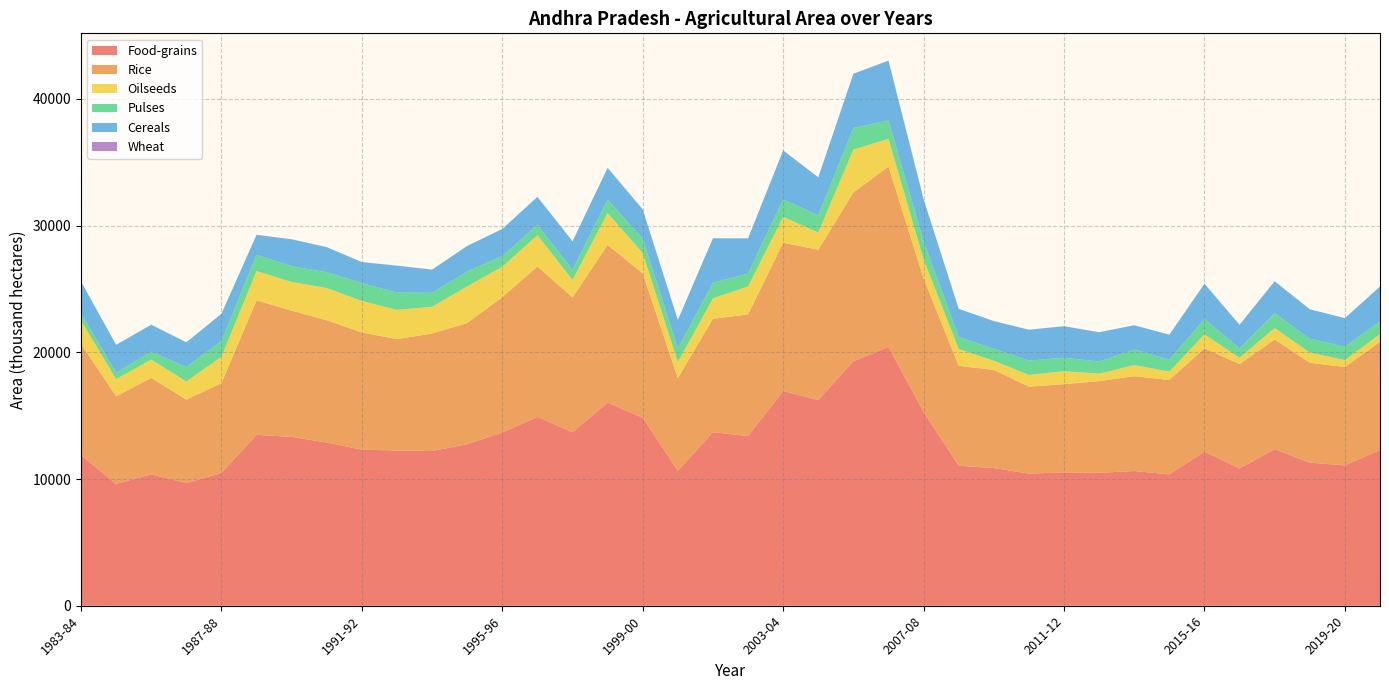

Reading left to right, transcribe all the data shown in this chart.

Food-grains: 11881.3	9615.1	10373.8	9678.6	10482.0	13487.6	13330.6	12882.9	12319.3	12252.2	12212.6	12752.2	13675.2	14905.0	13696.2	16029.2	14835.5	10653.6	13697.0	13396.0	16951.0	16229.0	19303.0	20421.0	15295.0	11052.5	10868.1	10429.8	10522.3	10494.1	10633.7	10365.4	12159.8	10838.8	12356.8	11299.0	11076.5	12289.1
Rice: 8790.7	6909.1	7613.5	6591.5	7087.1	10621.1	9959.1	9654.0	9249.4	8792.2	9276.7	9562.0	10686.0	11878.0	10637.8	12458.0	11389.8	7327.0	8953.0	9601.0	11704.0	11872.0	13324.0	14241.0	10538.0	7882.4	7746.2	6862.4	6969.7	7233.9	7488.7	7452.4	8166.2	8234.7	8658.9	7882.9	7763.6	8542.3
Oilseeds: 1839.0	1367.9	1439.4	1436.3	2085.9	2310.4	2266.0	2542.3	2490.0	2312.7	2110.1	2899.6	2396.2	2465.8	1382.7	2510.9	1614.0	1256.3	1614.1	2209.4	2041.0	1362.0	3390.0	2189.1	1500.0	1332.3	723.8	928.3	1022.7	597.1	873.0	664.2	1096.7	504.4	901.2	804.6	548.9	616.1
Pulses: 566.1	501.8	629.0	1132.4	1239.3	1279.9	1240.8	1248.8	1405.7	1364.2	1101.5	1175.7	838.0	827.0	800.2	1054.2	1137.7	1061.6	1239.0	1019.0	1376.0	1347.0	1697.0	1448.0	1429.0	964.1	933.6	1132.7	1061.8	950.0	1229.0	931.0	1217.4	739.6	1166.7	1094.6	1054.5	993.4
Cereals: 2510.5	2196.3	2123.9	1949.9	2150.7	1577.1	2122.2	1971.1	1657.4	2118.8	1826.0	2008.6	2142.2	2194.0	2249.2	2509.0	2299.0	2251.0	3498.0	2771.0	3862.0	3001.0	4274.0	4716.0	3318.0	2205.0	2188.3	2433.6	2486.8	2310.2	1916.0	1982.0	2776.1	1864.5	2531.2	2321.6	2258.4	2753.5
Wheat: 14.0	7.9	7.4	4.8	4.9	9.5	8.5	9.0	6.8	7.6	8.4	5.9	9.0	6.0	9.0	8.0	9.0	14.0	7.0	5.0	9.0	9.0	8.0	16.0	10.0	1.0	11.0	1.0	4.0	6.0	0.0	0.0	0.0	0.0	0.0	0.0	0.0	0.0